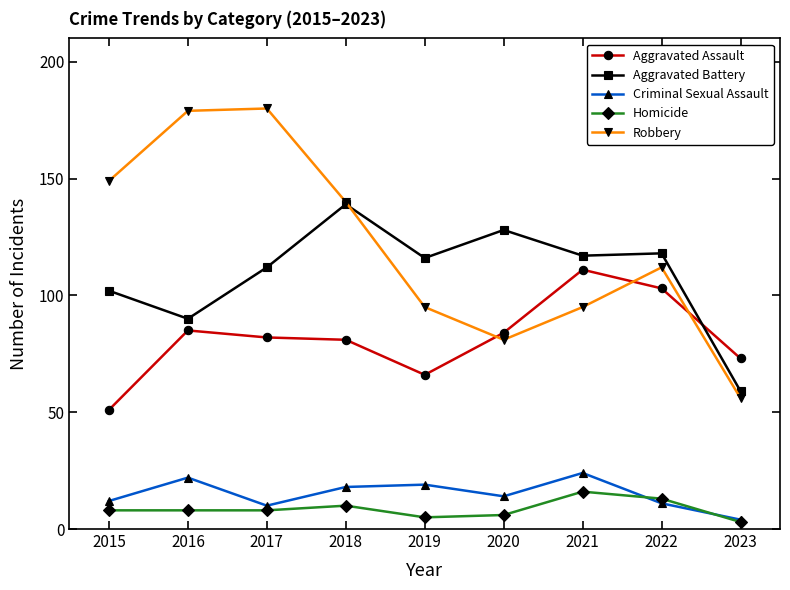

Which series has the largest range (max minus min)?

Robbery